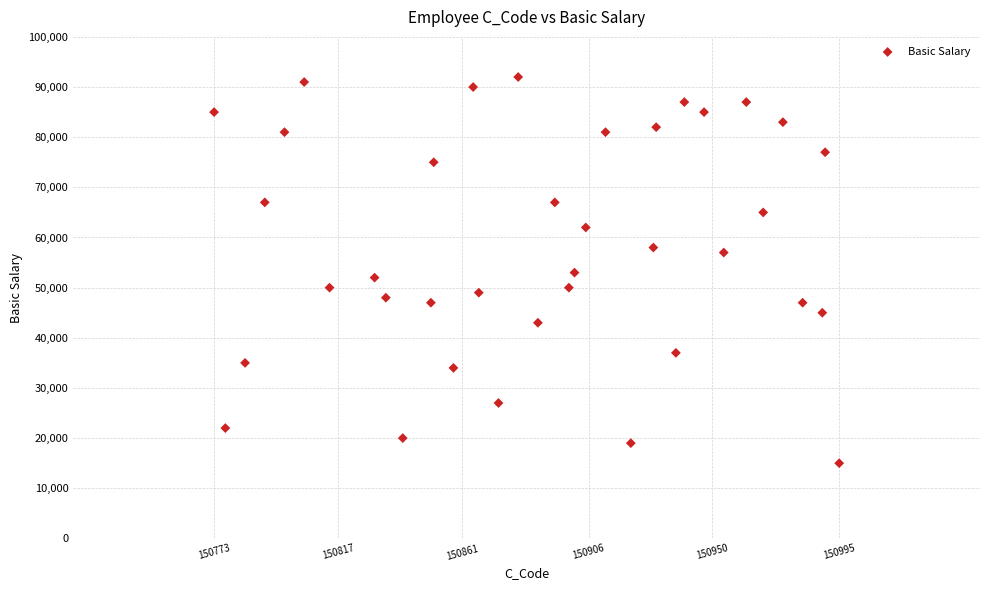

What is the range of X values (max minus min)?

222